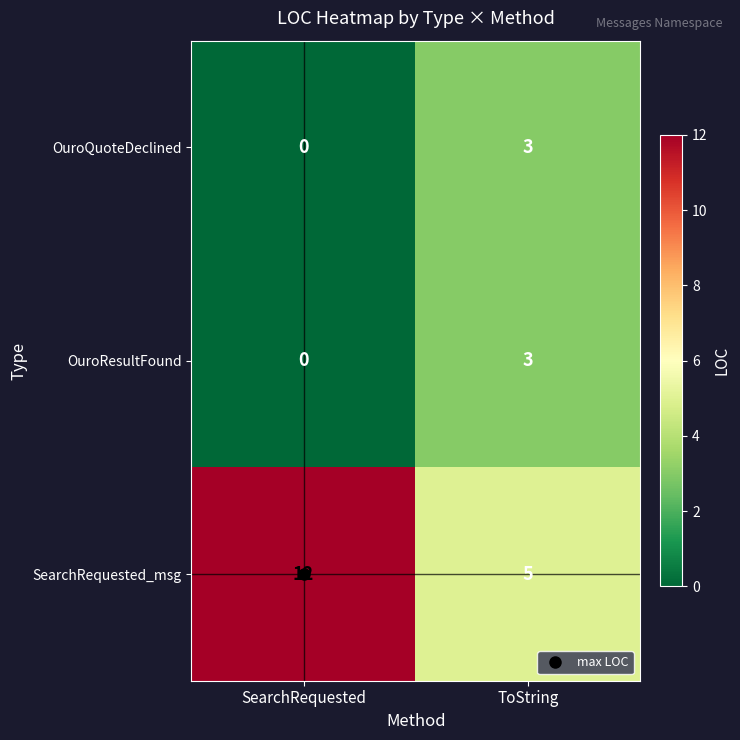

At which category does the chart reach its minimum across all series?

SearchRequested